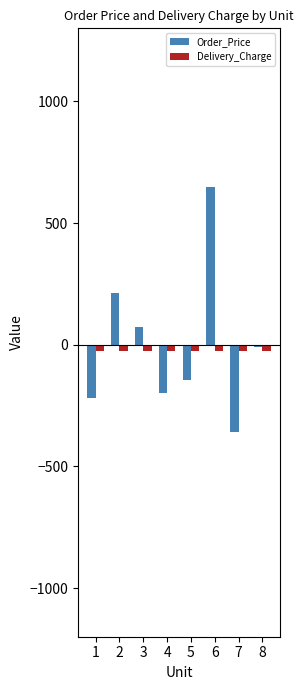

The value of Order_Price at 5 is -146.5. True or false?

True